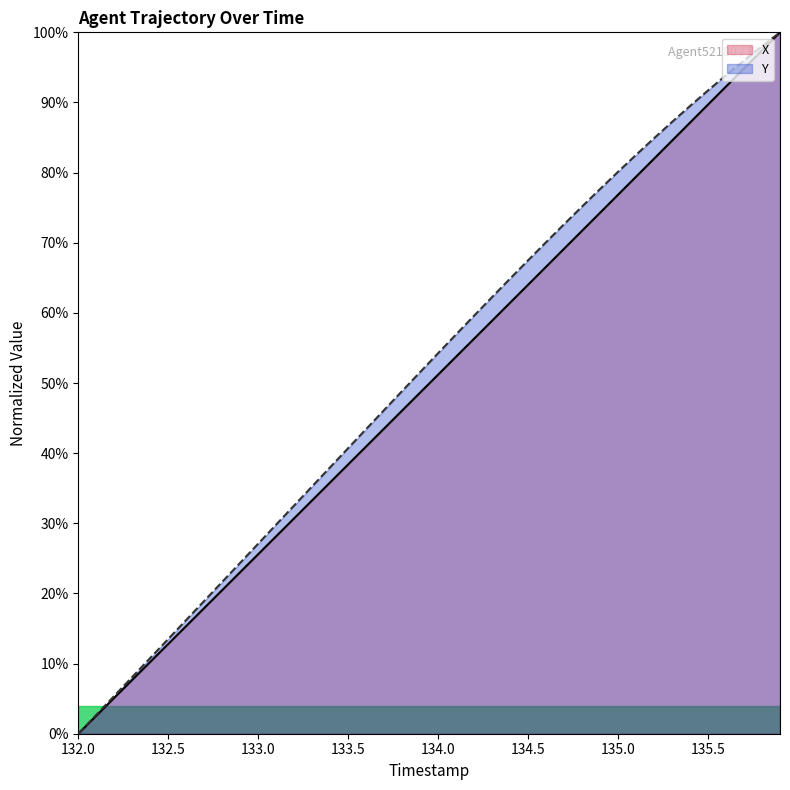

Is it true that X equals 94.8 at 135.7?

True